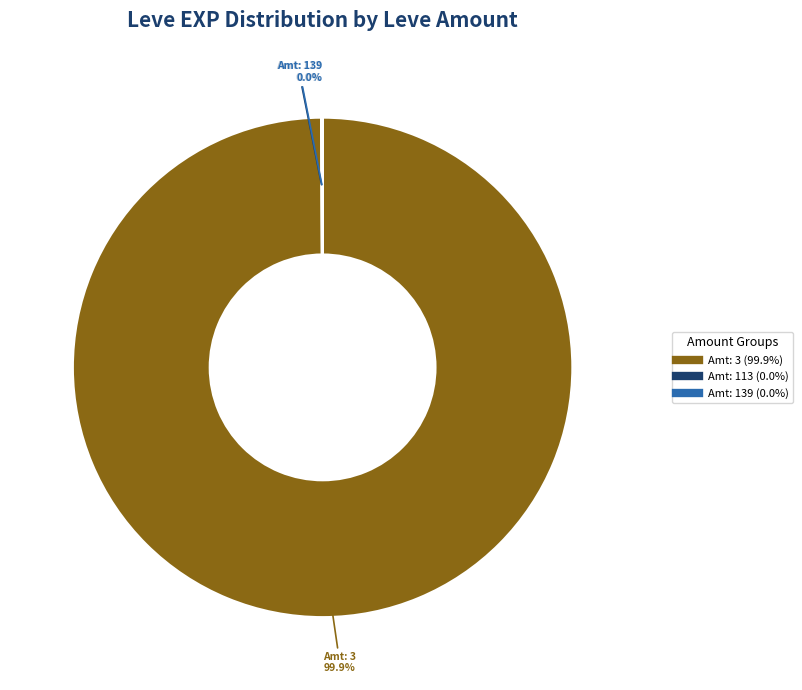

Is there any slice that represents more than half of the pie?

Yes